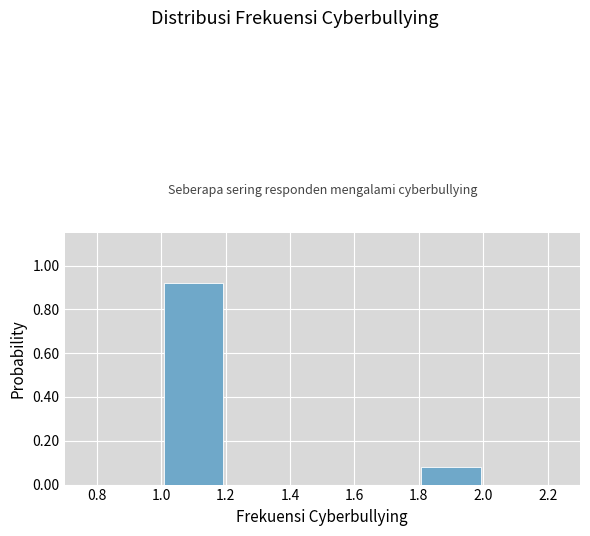

Which range on the x-axis has the tallest bar?

1.0 to 1.2